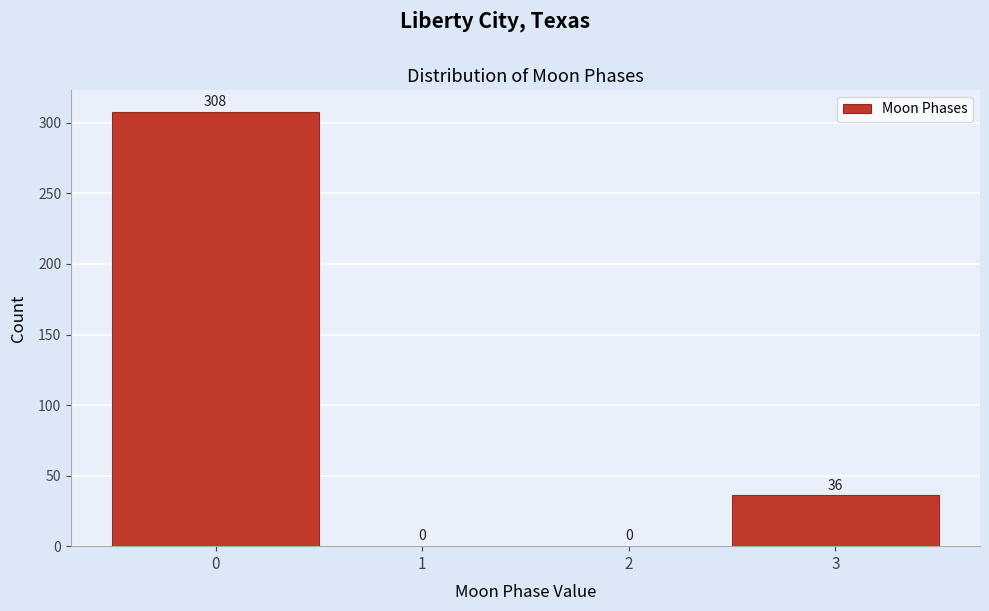

Reading left to right, what are all the values shown in this chart?

0=308	1=0	2=0	3=36